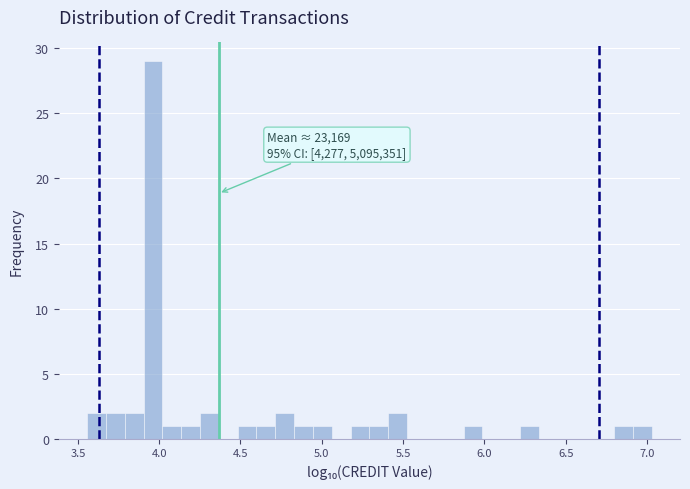

Around what value on the x-axis is the tallest bar? Give the approximate position of its centre, as read against the axis.

3.95